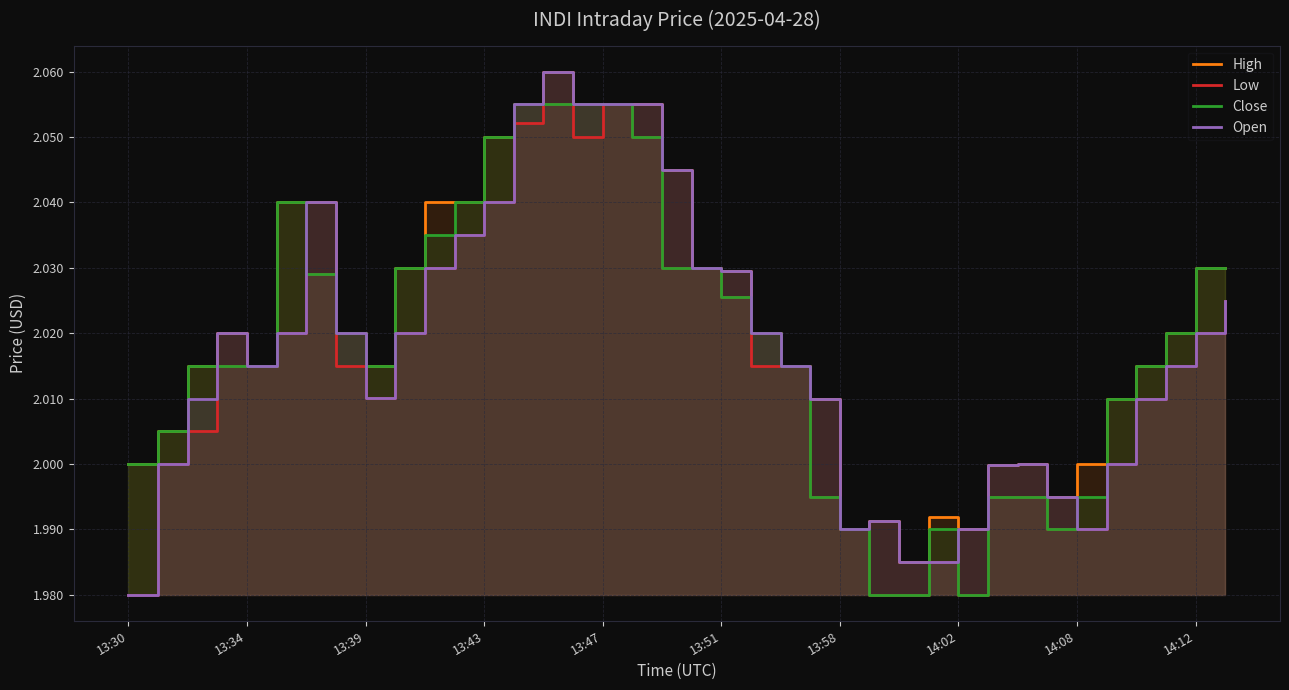

What is the average value of the Open series?

2.0